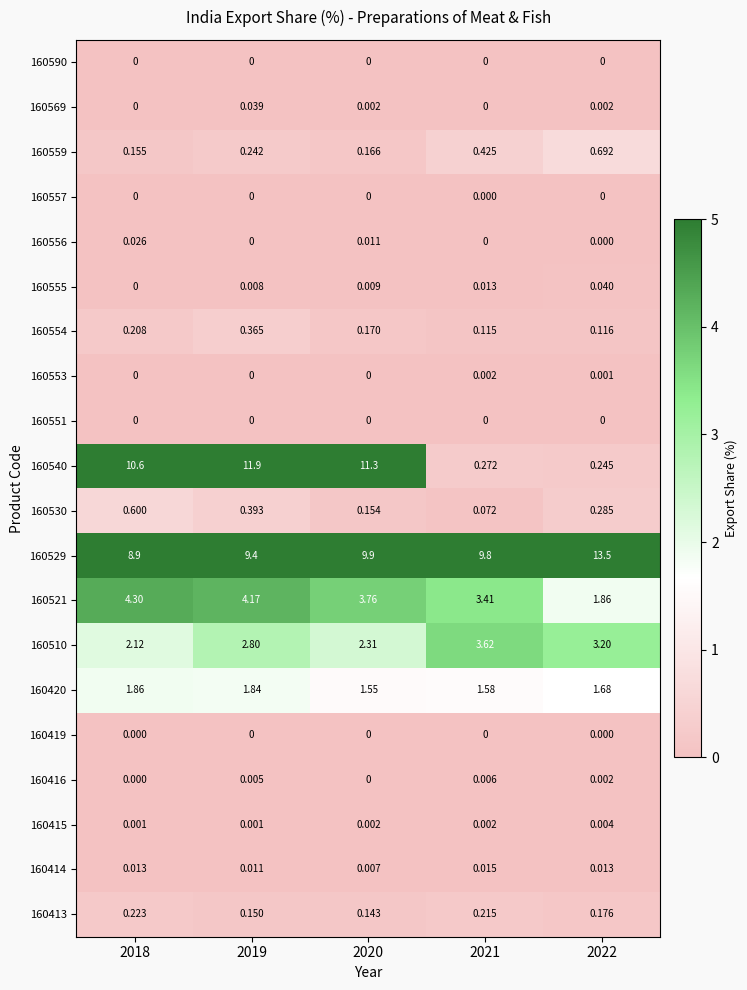

What is the maximum value shown in the chart?

13.5